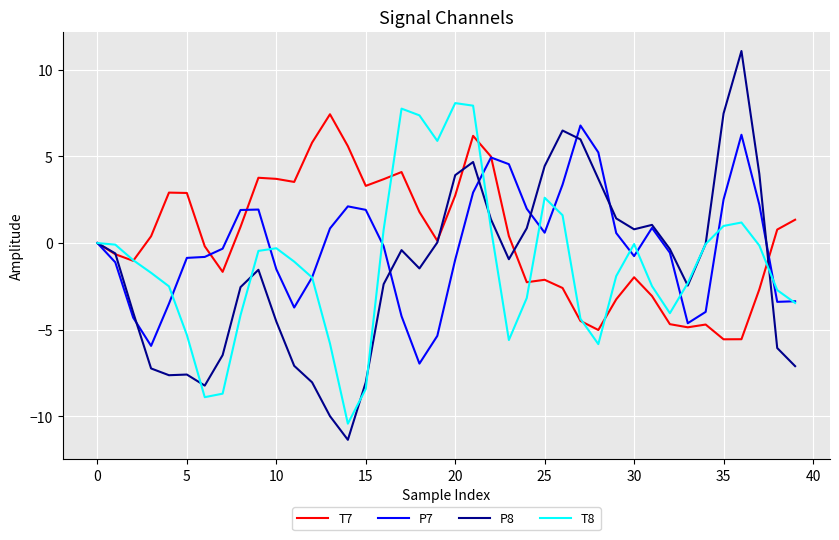

Which series has the widest spread of values?

P8